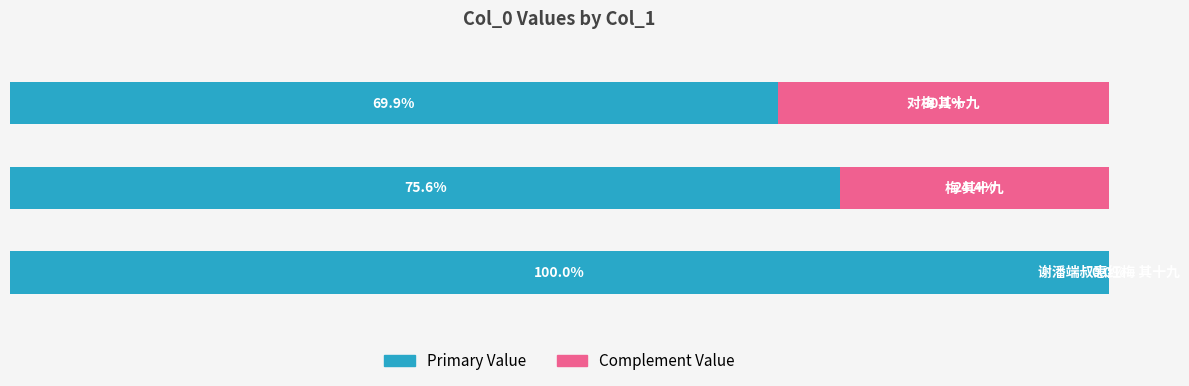

List the series in order of their peak value, lowest first.

Complement Value, Primary Value